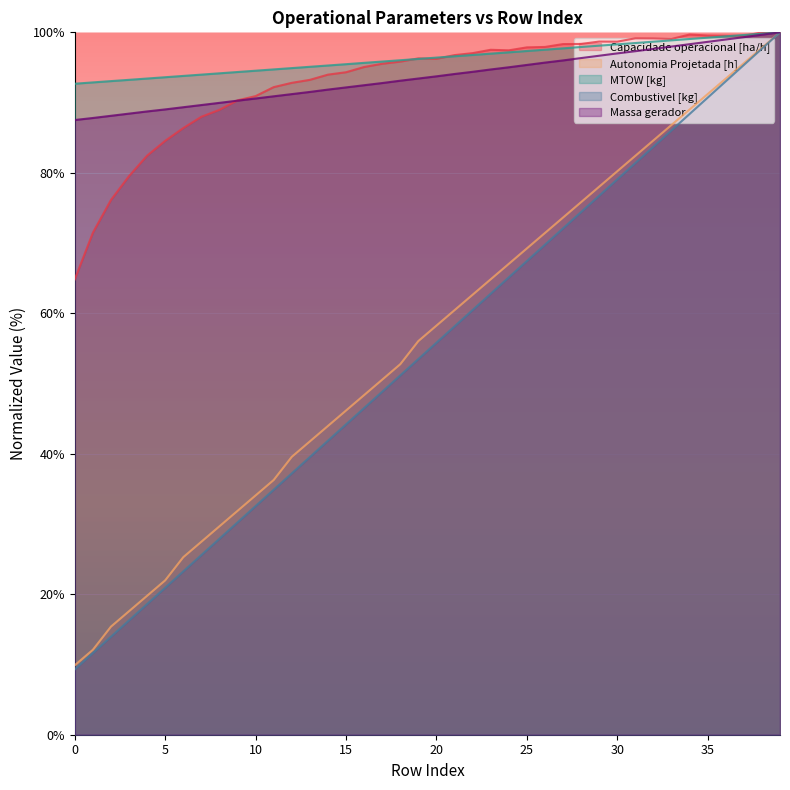

Reading left to right, list all the values displayed in this chart.

Capacidade operacional [ha/h]: 0=64.8	1=71.5	2=76.1	3=79.5	4=82.4	5=84.6	6=86.4	7=88.0	8=89.0	9=90.3	10=90.9	11=92.2	12=92.8	13=93.2	14=94.0	15=94.3	16=95.1	17=95.5	18=95.8	19=96.3	20=96.2	21=96.8	22=97.0	23=97.5	24=97.4	25=97.9	26=97.9	27=98.3	28=98.3	29=98.7	30=98.7	31=99.2	32=99.1	33=99.1	34=99.7	35=99.6	36=99.5	37=99.5	38=100.0	39=100.0
Autonomia Projetada [h]: 0=9.9	1=12.1	2=15.4	3=17.6	4=19.8	5=22.0	6=25.3	7=27.5	8=29.7	9=31.9	10=34.1	11=36.3	12=39.6	13=41.8	14=44.0	15=46.2	16=48.4	17=50.5	18=52.7	19=56.0	20=58.2	21=60.4	22=62.6	23=64.8	24=67.0	25=69.2	26=71.4	27=73.6	28=75.8	29=78.0	30=80.2	31=82.4	32=84.6	33=86.8	34=89.0	35=91.2	36=93.4	37=95.6	38=97.8	39=100.0
MTOW [kg]: 0=92.7	1=92.9	2=93.1	3=93.2	4=93.4	5=93.6	6=93.8	7=94.0	8=94.2	9=94.4	10=94.5	11=94.7	12=94.9	13=95.1	14=95.3	15=95.5	16=95.7	17=95.8	18=96.0	19=96.2	20=96.4	21=96.6	22=96.8	23=97.0	24=97.2	25=97.3	26=97.5	27=97.7	28=97.9	29=98.1	30=98.3	31=98.5	32=98.7	33=98.9	34=99.0	35=99.2	36=99.4	37=99.6	38=99.8	39=100.0
Combustivel [kg]: 0=9.3	1=11.6	2=14.0	3=16.3	4=18.6	5=20.9	6=23.3	7=25.6	8=27.9	9=30.2	10=32.6	11=34.9	12=37.2	13=39.5	14=41.9	15=44.2	16=46.5	17=48.8	18=51.2	19=53.5	20=55.8	21=58.1	22=60.5	23=62.8	24=65.1	25=67.4	26=69.8	27=72.1	28=74.4	29=76.7	30=79.1	31=81.4	32=83.7	33=86.0	34=88.4	35=90.7	36=93.0	37=95.3	38=97.7	39=100.0
Massa gerador: 0=87.5	1=87.8	2=88.1	3=88.4	4=88.7	5=89.0	6=89.3	7=89.6	8=90.0	9=90.3	10=90.6	11=90.9	12=91.2	13=91.5	14=91.8	15=92.2	16=92.5	17=92.8	18=93.1	19=93.4	20=93.7	21=94.1	22=94.4	23=94.7	24=95.0	25=95.4	26=95.7	27=96.0	28=96.3	29=96.7	30=97.0	31=97.3	32=97.6	33=98.0	34=98.3	35=98.6	36=99.0	37=99.3	38=99.7	39=100.0